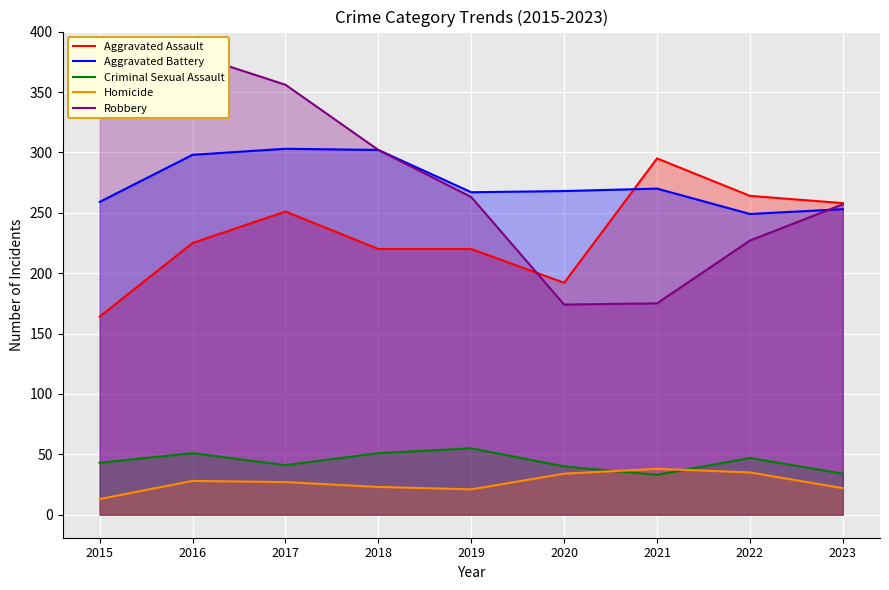

True or false: Robbery has more than 0 points higher than both neighbors.

True